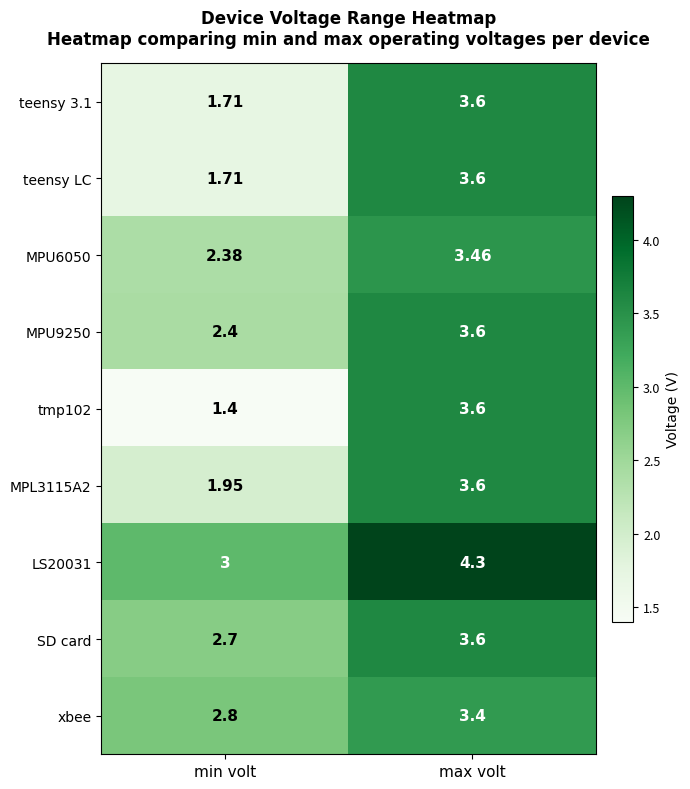

What is the difference between the highest and lowest values at max volt?

0.9